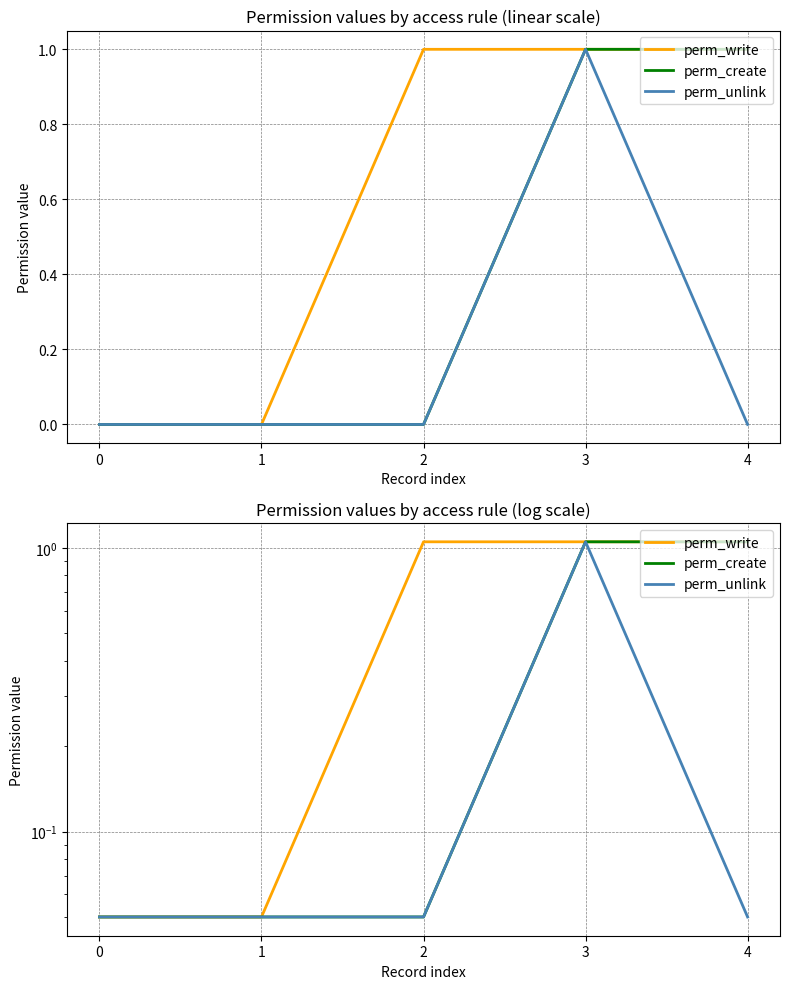

True or false: perm_create and perm_write cross at least once.

False